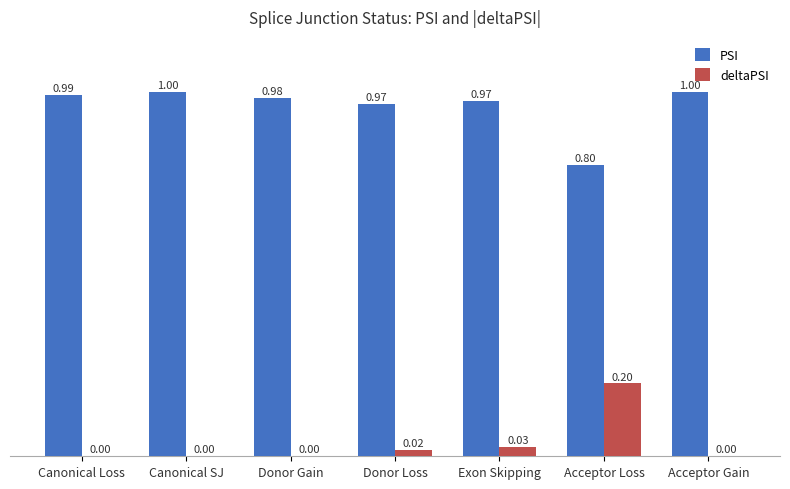

Which series changed the most between Canonical Loss and Acceptor Gain?

PSI